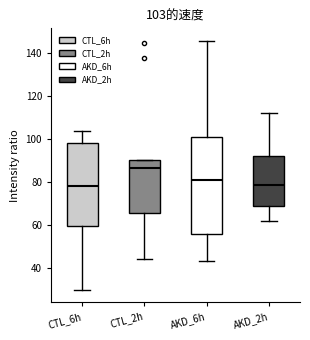

Which box is the tallest, from its lower edge to its upper edge?

AKD_6h